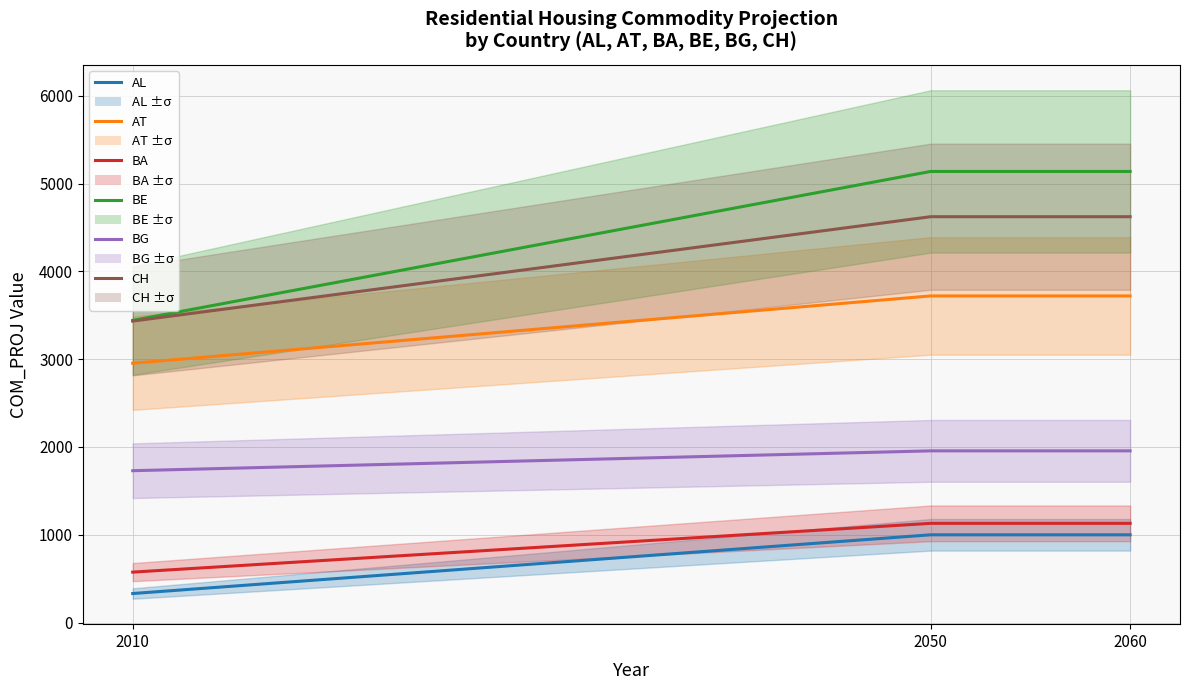

Read the AL value at 2050.

999.2